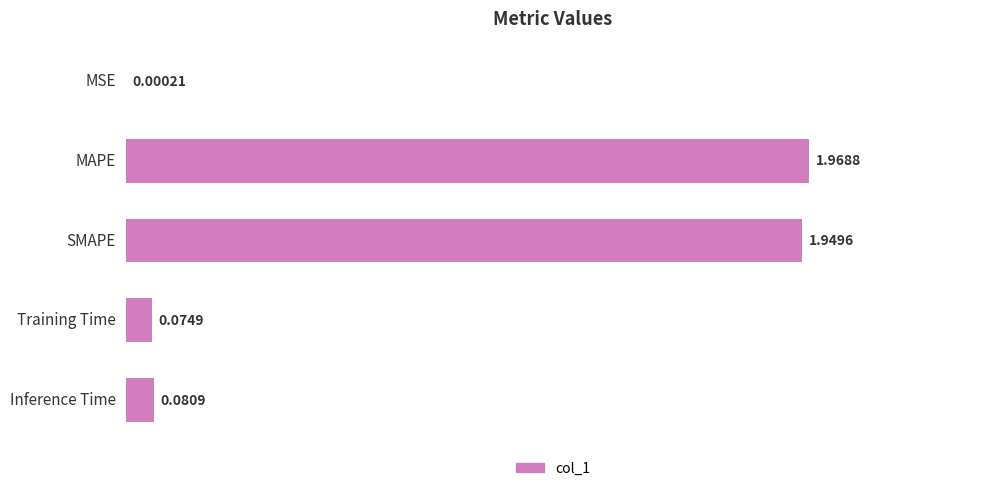

Between SMAPE and Training Time, which is larger?

SMAPE